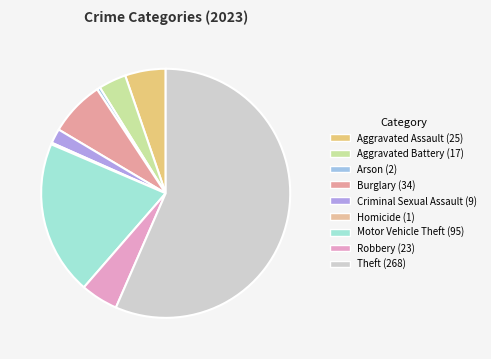

Is there any slice that represents more than half of the pie?

Yes